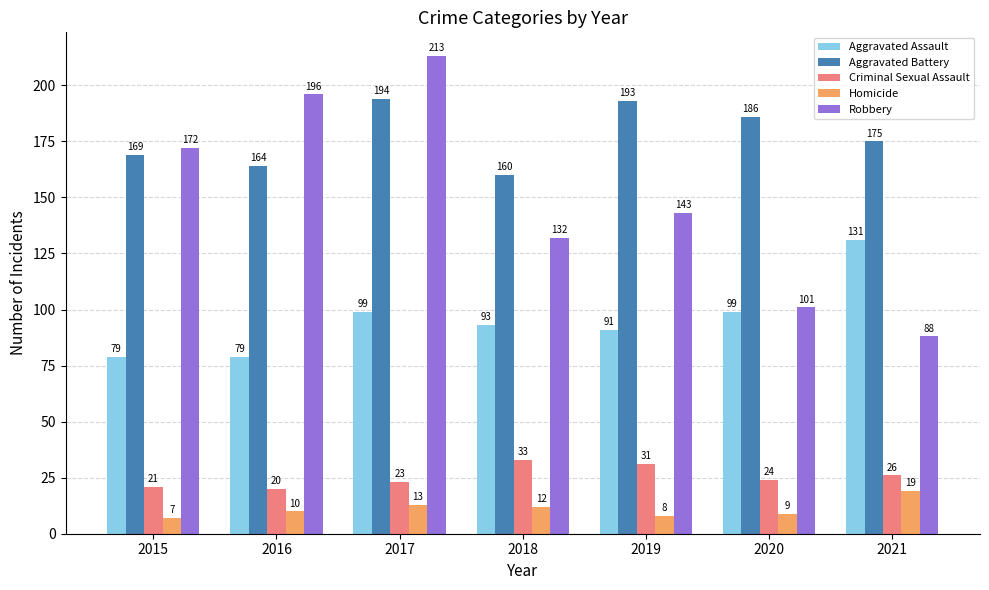

What is the value of the Aggravated Battery bar at the 2nd from the left?

164